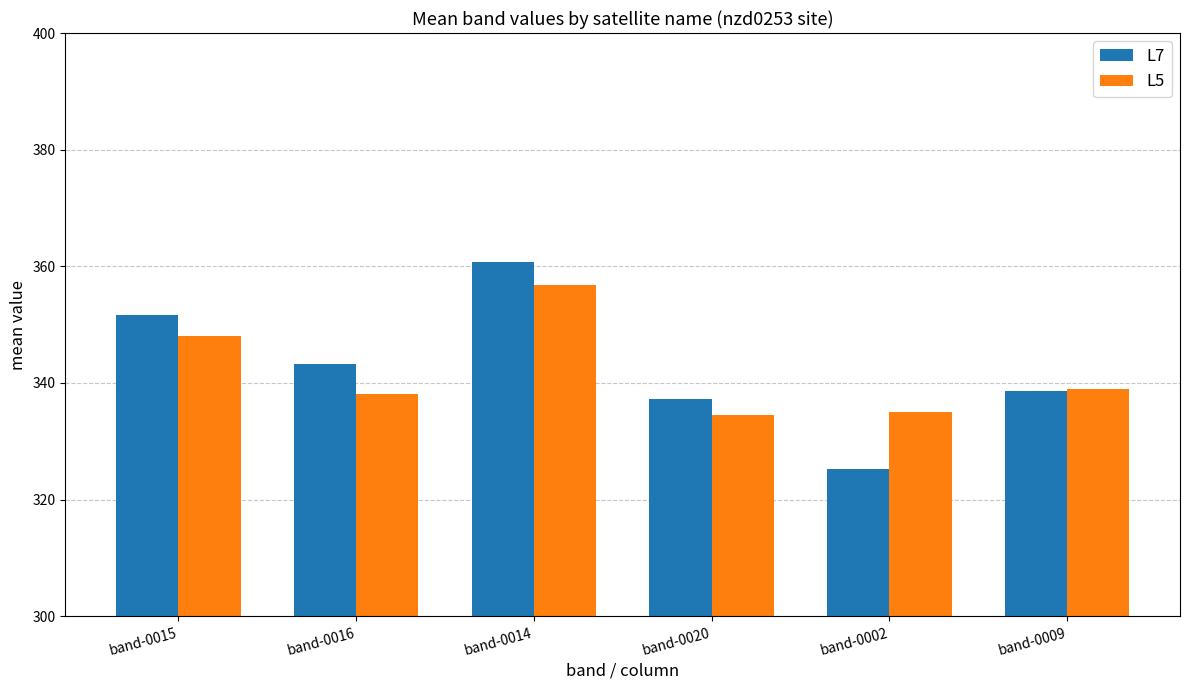

The L5 series shows 569.7 at band-0002. True or false?

False